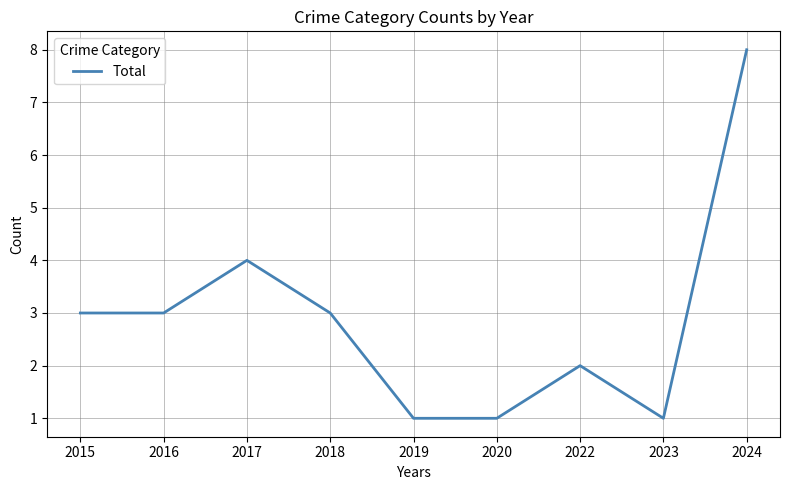

Is it true that the value at 2023 is 1?

True